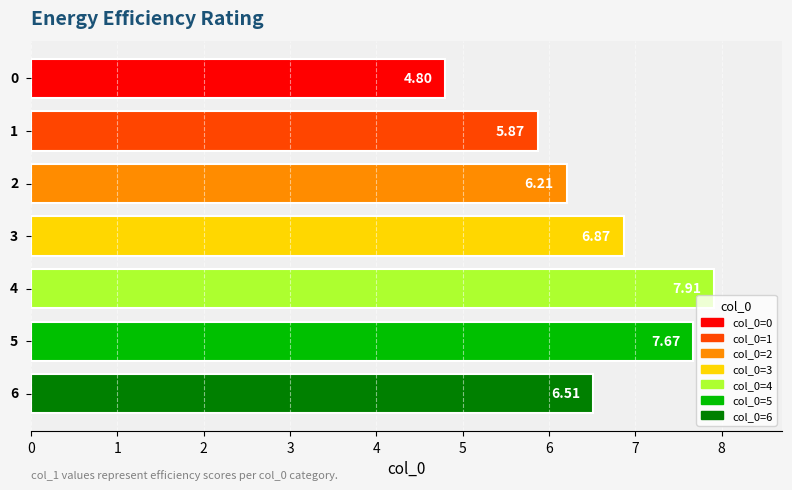

What is the value of the 6th bar from the left?

7.7